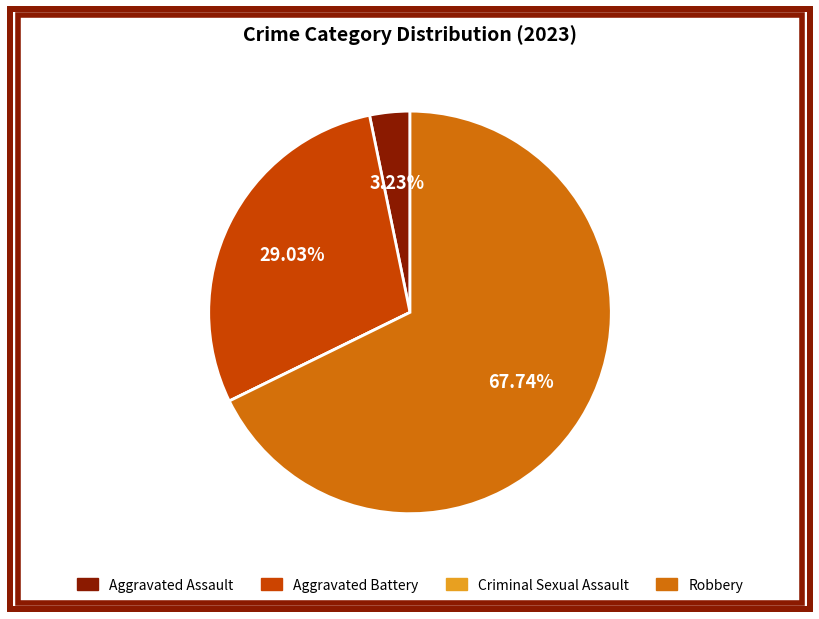

What is the ratio of the value at Robbery to the value at Aggravated Assault?

21.0